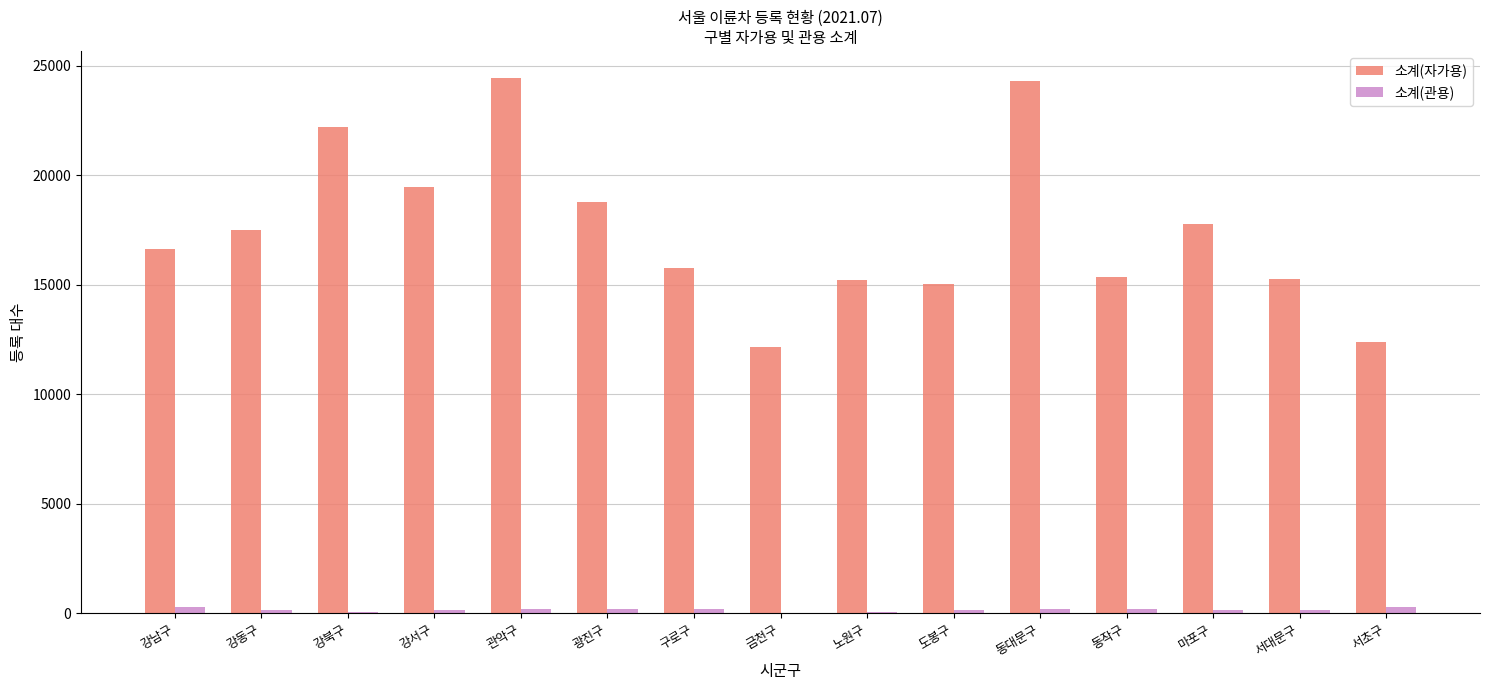

What is the maximum value for 소계(관용)?

305